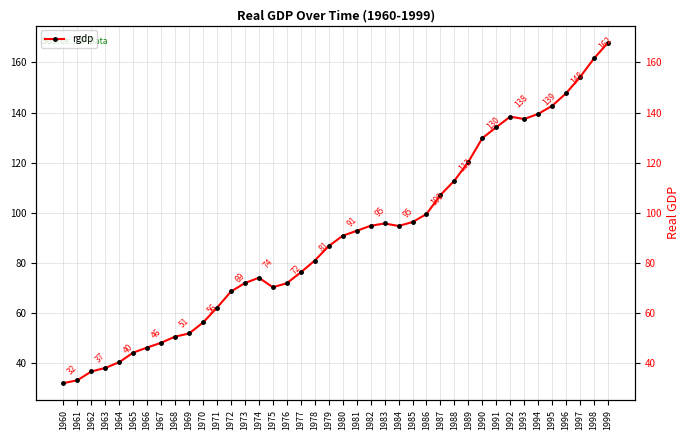

Is this an area chart (filled region under the line)?

No